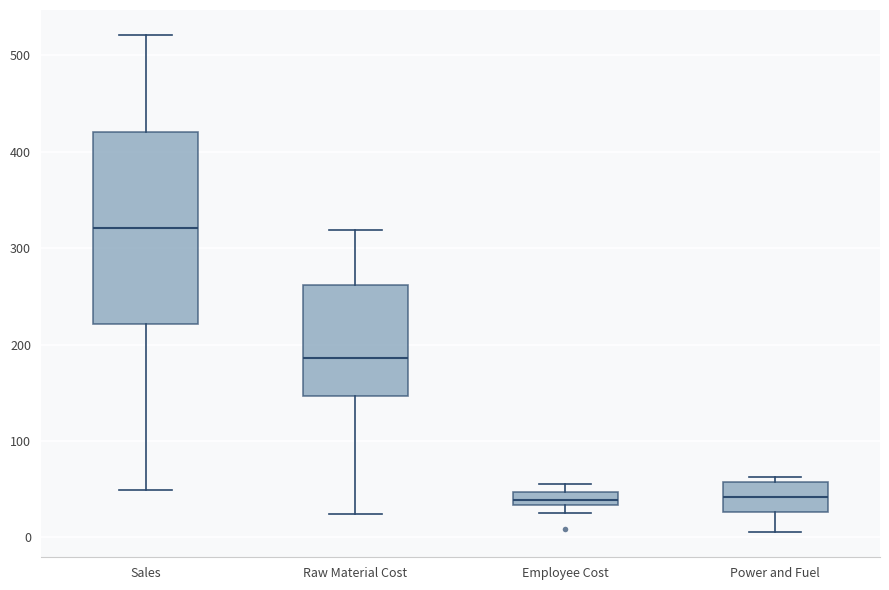

Which box is the tallest, from its lower edge to its upper edge?

Sales